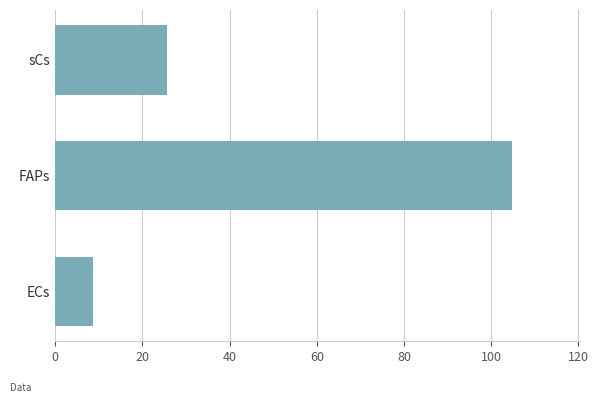

Rank the categories by value from highest to lowest.

FAPs, sCs, ECs